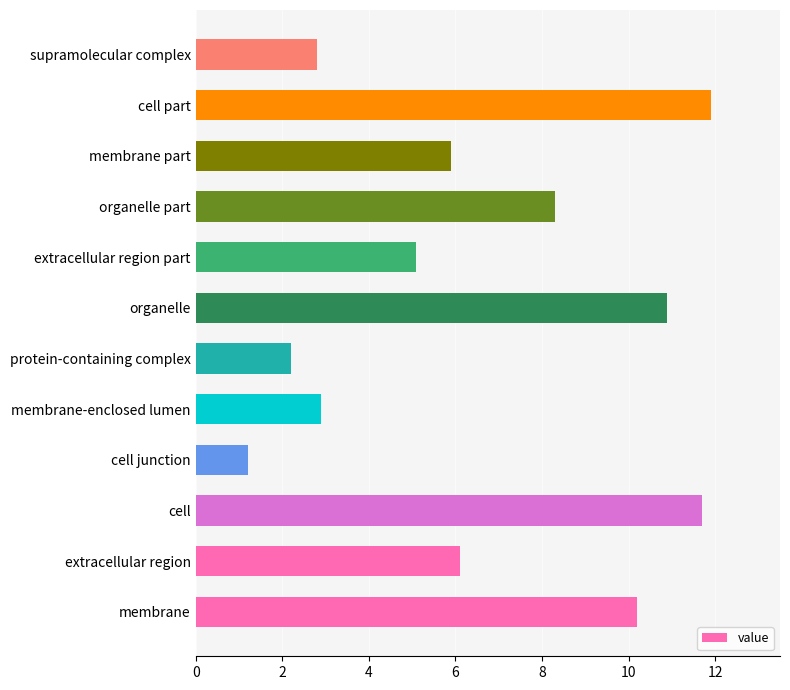

Is it true that the value at supramolecular complex is 2.8?

True